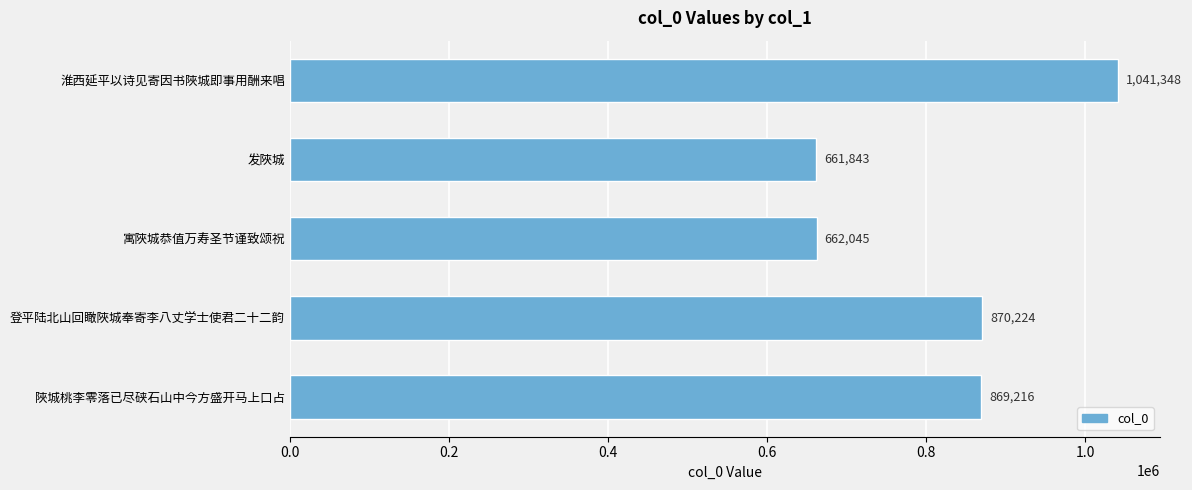

What is the difference between the values at 陜城桃李零落已尽硖石山中今方盛开马上口占 and 寓陜城恭值万寿圣节谨致颂祝?

207171